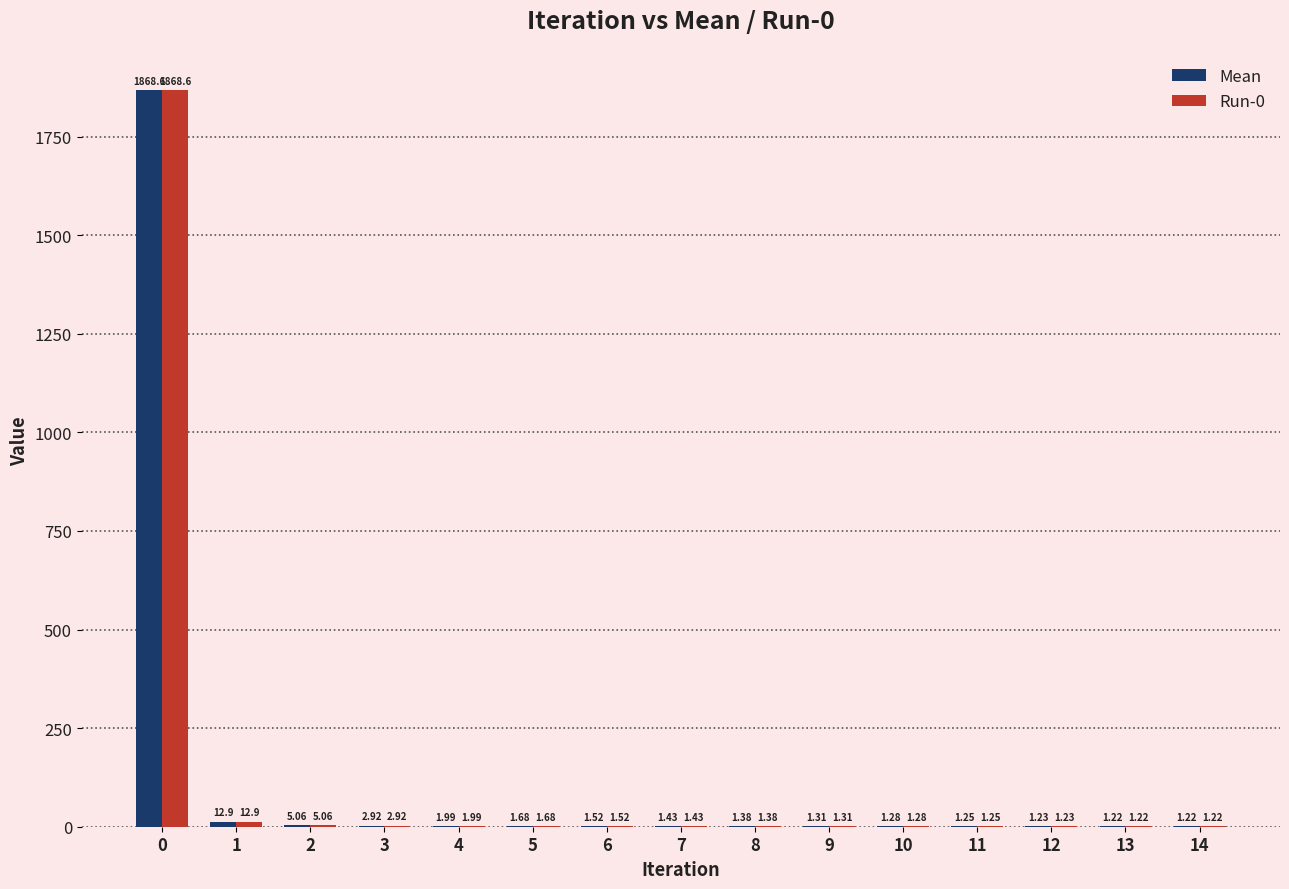

What is the sum of all Mean values?

1905.0